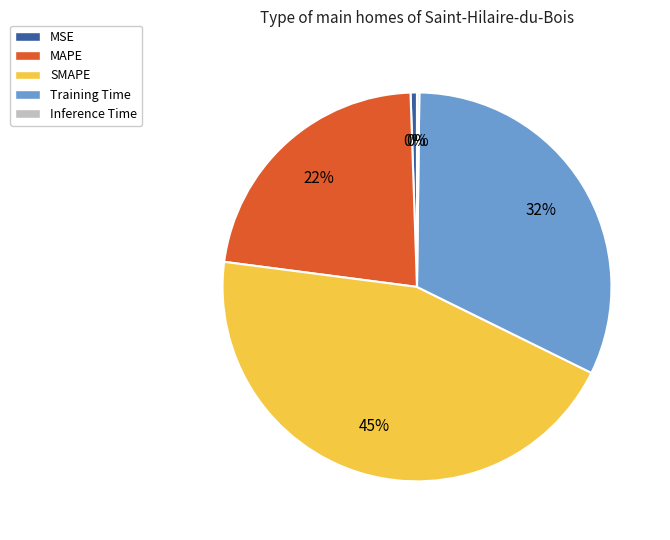

Is there any slice that represents more than half of the pie?

No